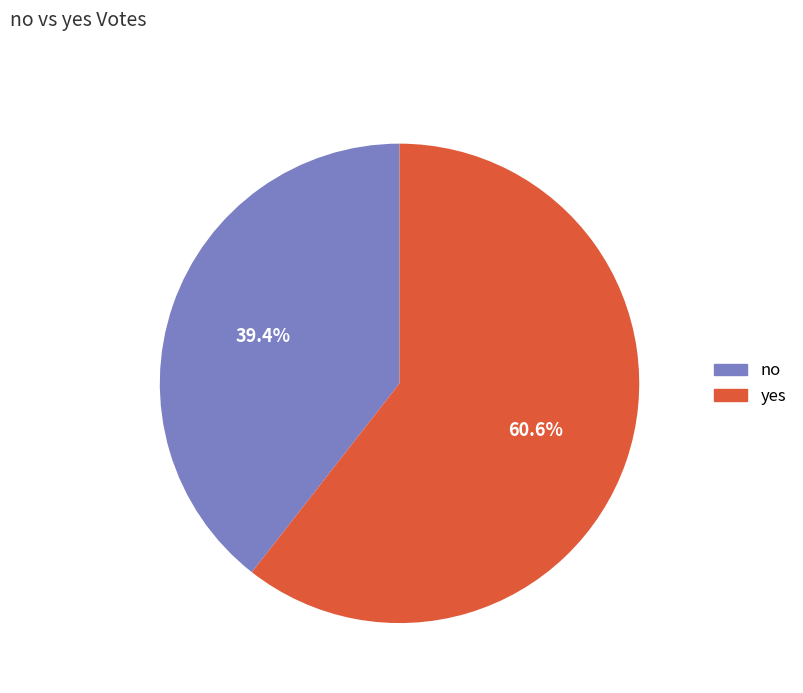

What is the ratio of the value at no to the value at yes?

0.7